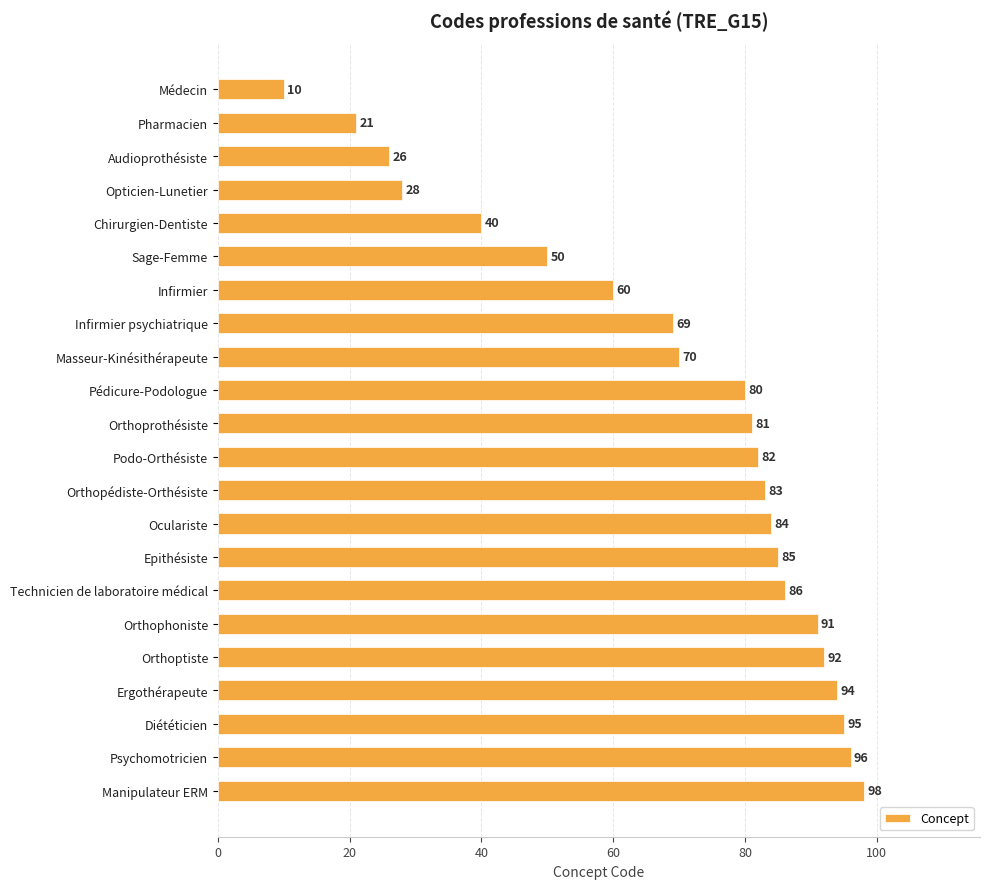

The value at Manipulateur ERM is 67. True or false?

False